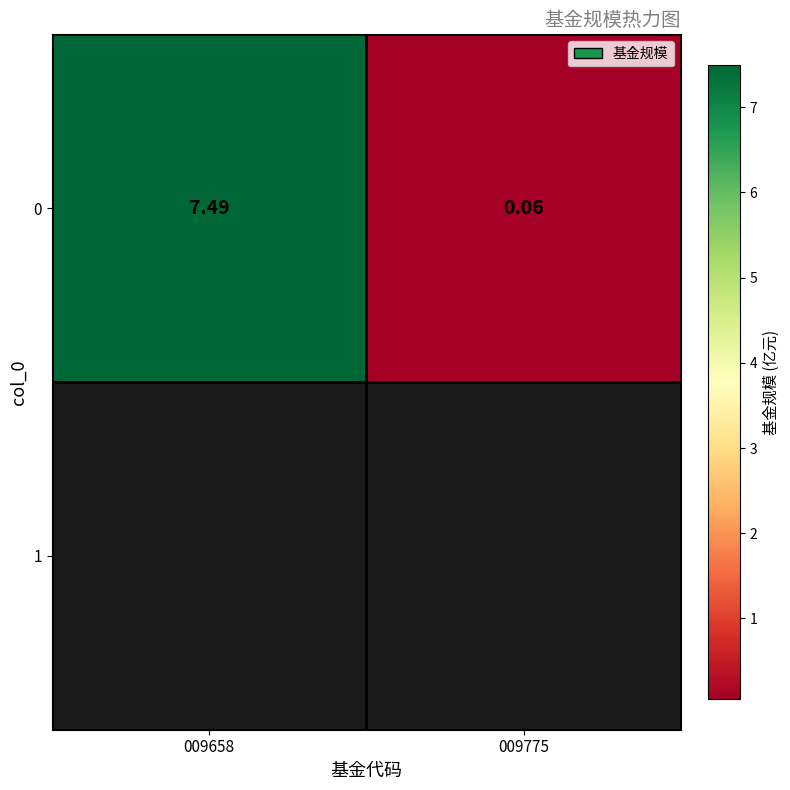

What is the sum of all values?

7.5